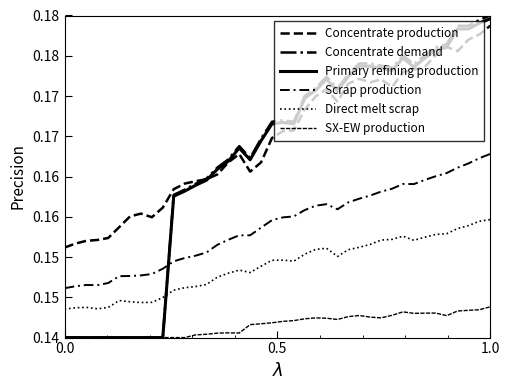

What is the maximum value shown in the chart?

0.2